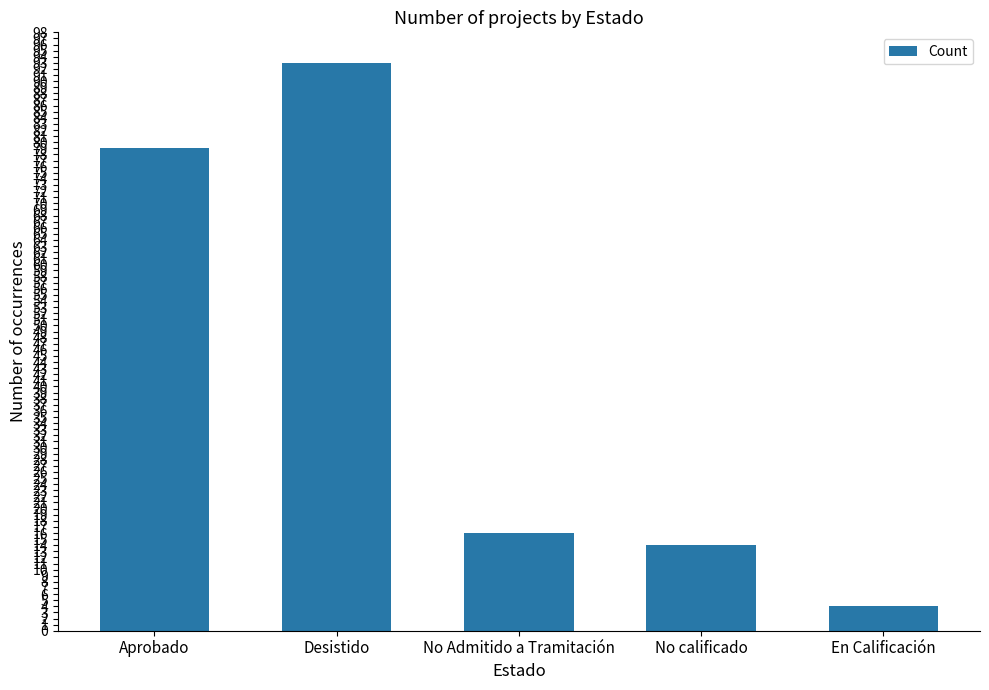

What is the smallest value displayed?

4